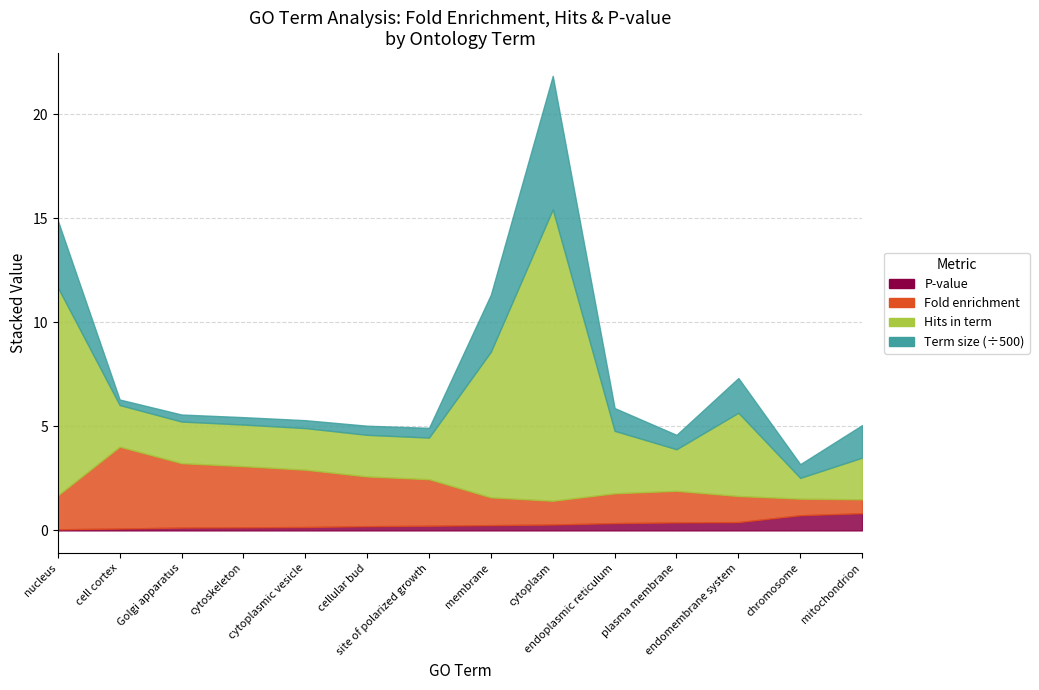

How many lines are shown in the chart?

6